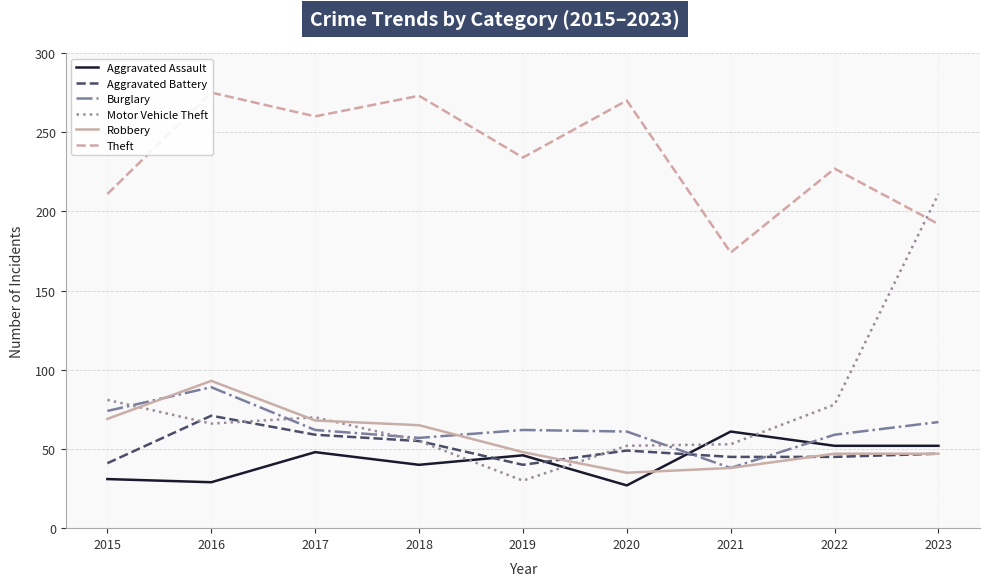

At 2015, list the series in order from largest to smallest.

Theft, Motor Vehicle Theft, Burglary, Robbery, Aggravated Battery, Aggravated Assault